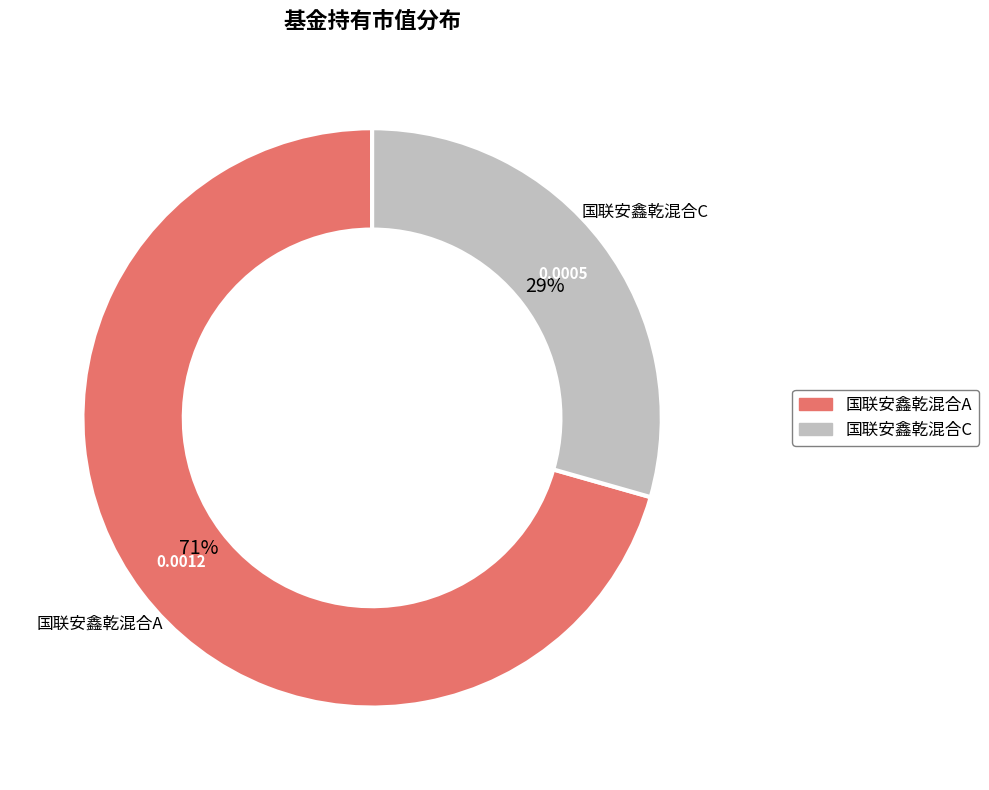

How many slices are in this pie chart?

2